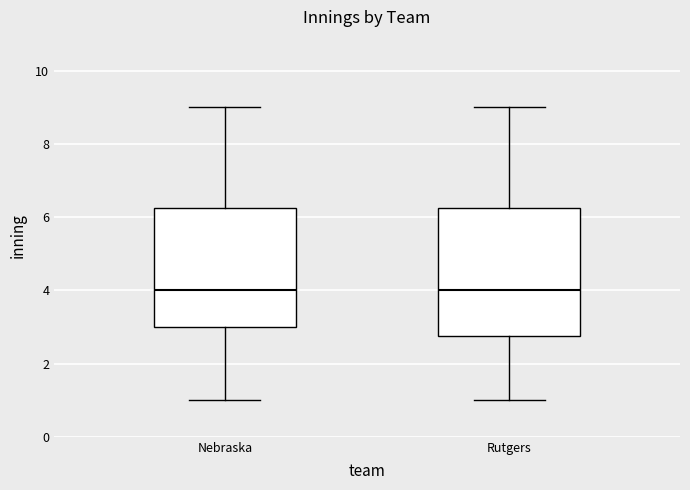

Reading left to right, transcribe this box plot: for each box, give where its median line is, the range the box spans, and where its two whiskers end, as read against the y-axis. The values are not printed on the chart, so give them approximately, as read against the axis.

Nebraska: median 4.0, box 3.0 to 6.2, whiskers 1.0 to 9.0
Rutgers: median 4.0, box 2.8 to 6.2, whiskers 1.0 to 9.0